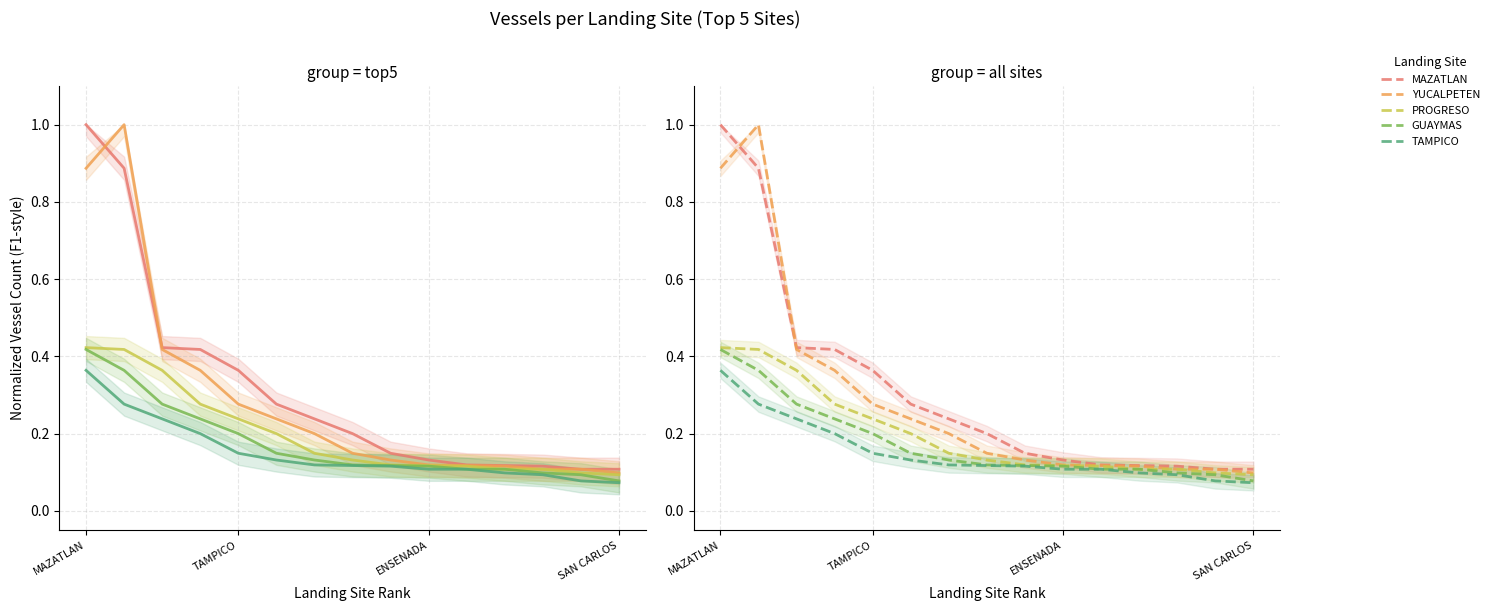

Between 8 and 14, which series saw the biggest shift?

TAMPICO